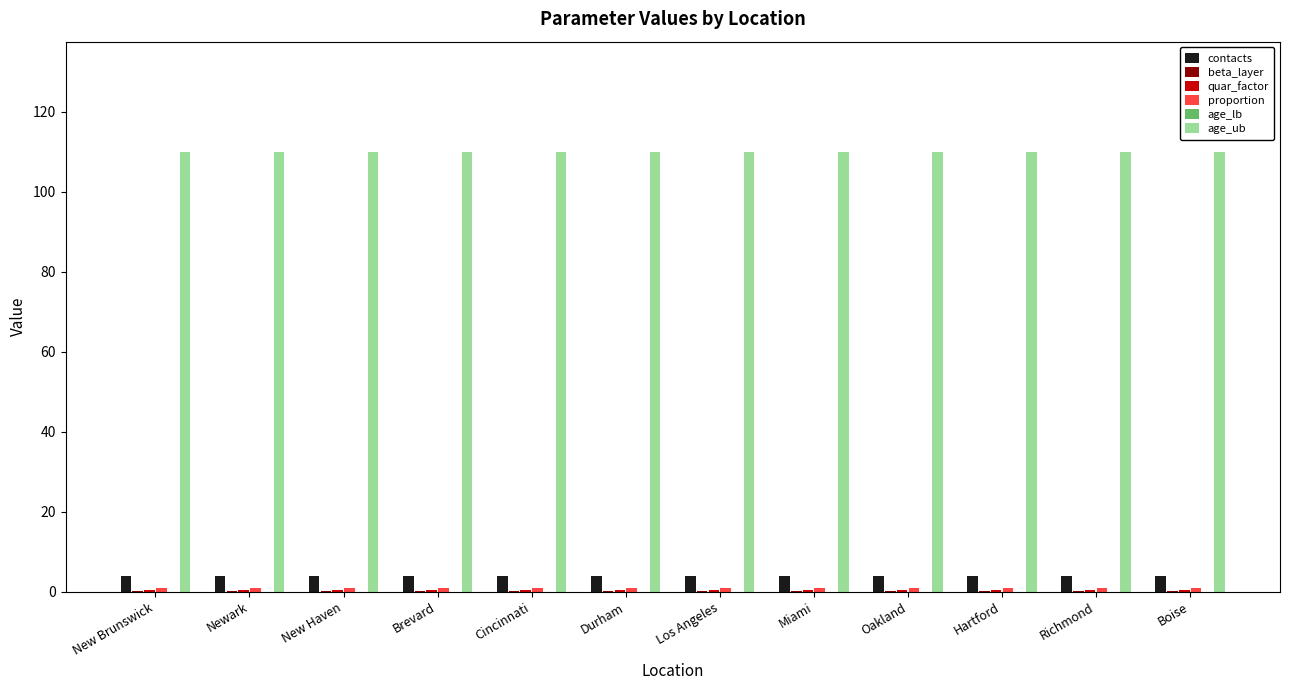

What is the value of the beta_layer bar at the 7th from the left?

0.1